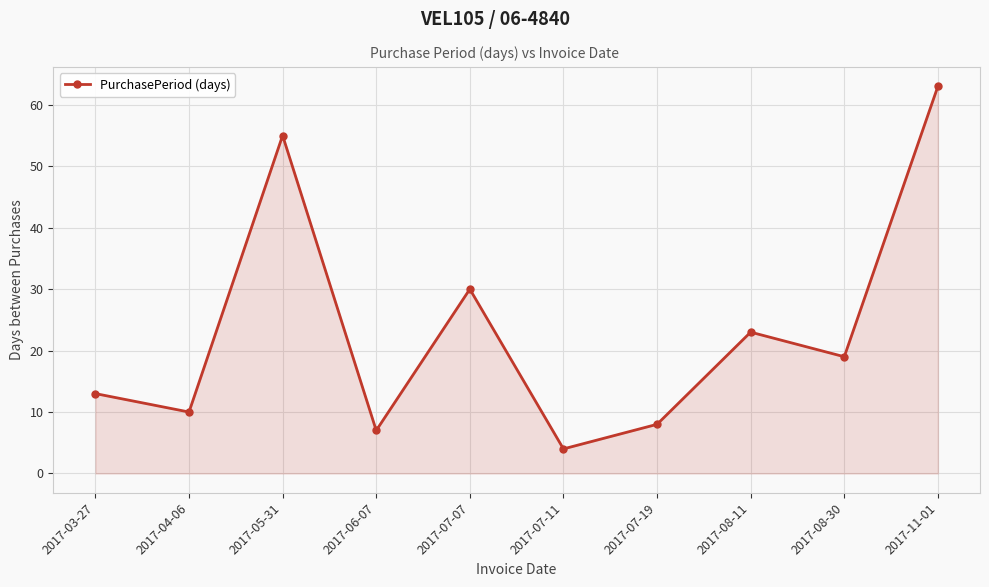

What is the value of the 8th point from the left?

23